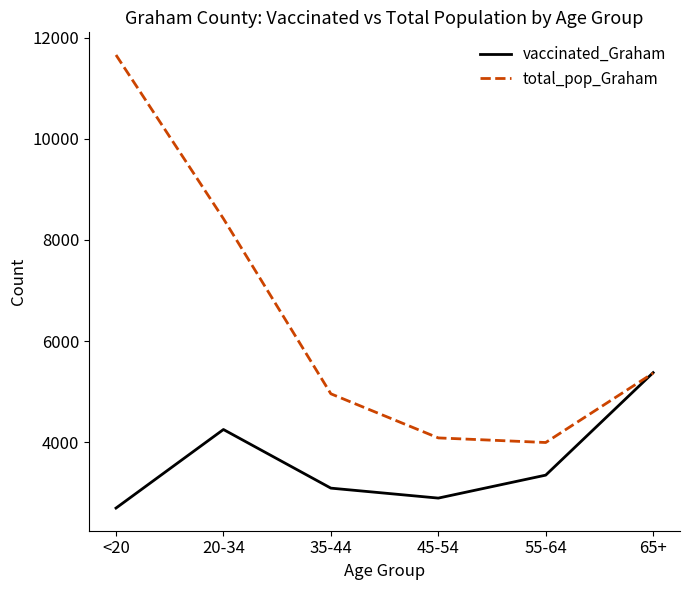

What are all the series names shown in the legend?

vaccinated_Graham, total_pop_Graham